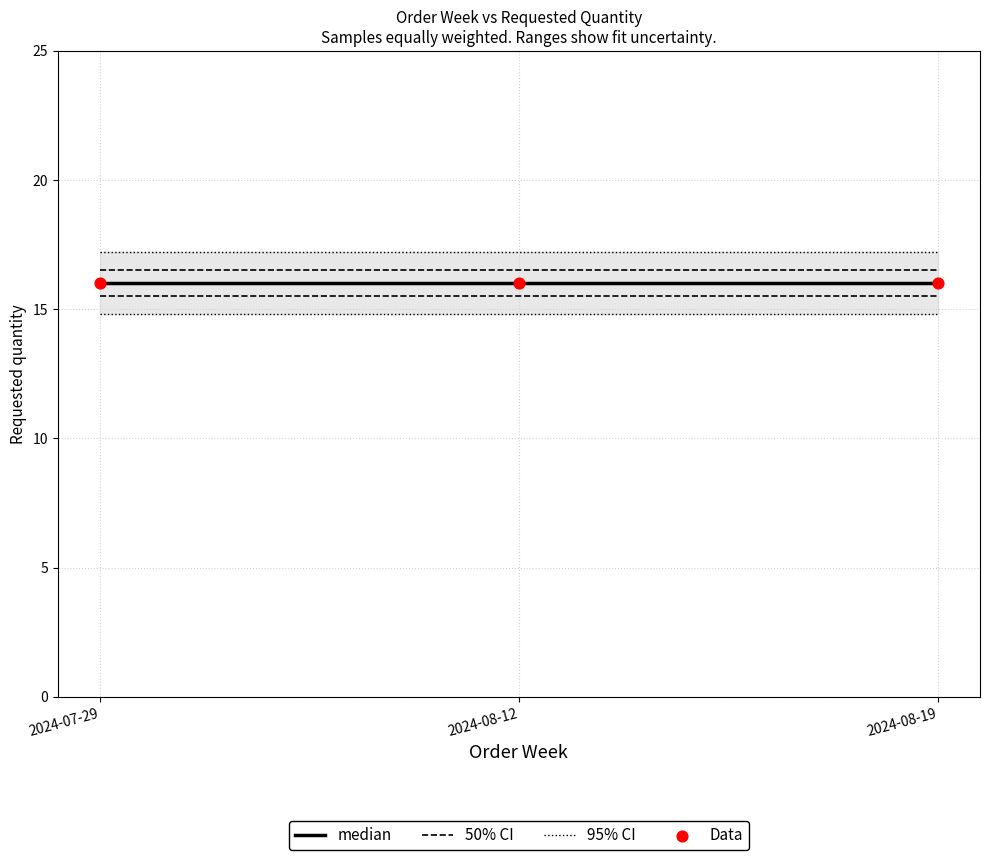

Which series has the largest total across all categories?

95% CI